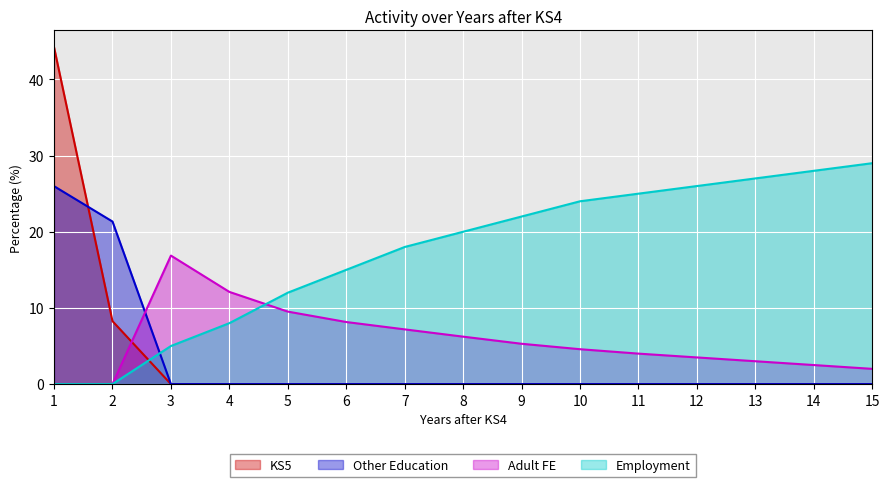

True or false: Other Education has more than 1 interior local peaks.

False